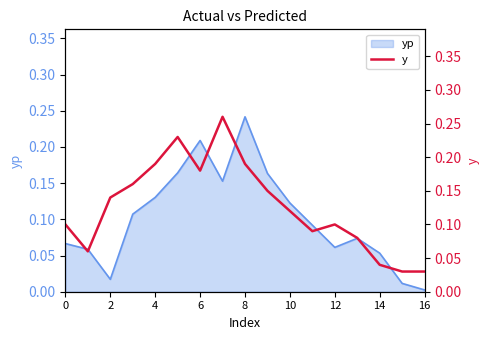

At which label does yp reach its minimum?

16